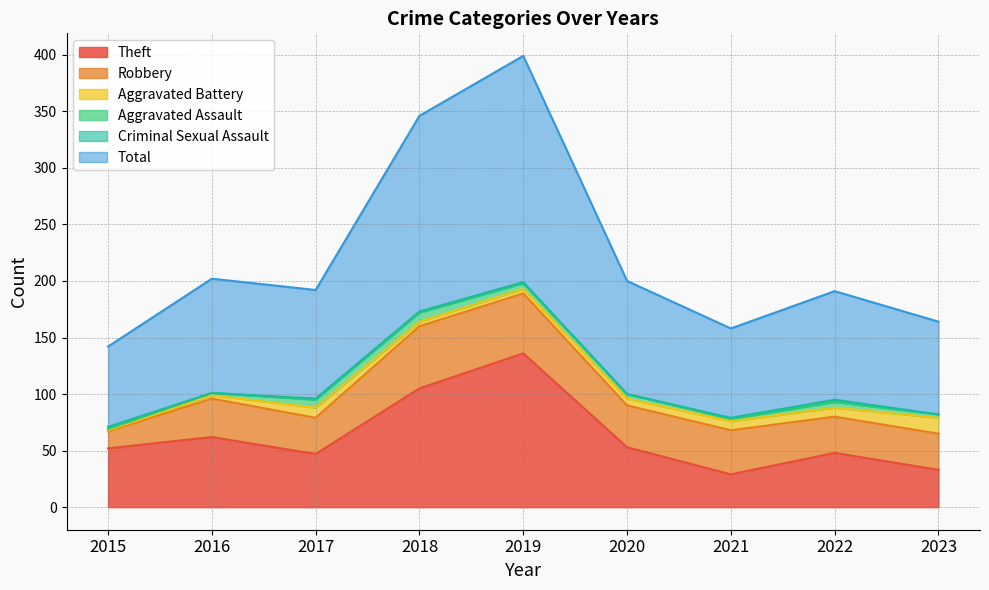

Reading left to right, extract all data points from this chart.

Theft: 2015=52	2016=62	2017=47	2018=105	2019=136	2020=53	2021=29	2022=48	2023=33
Robbery: 2015=15	2016=34	2017=32	2018=55	2019=53	2020=37	2021=39	2022=32	2023=32
Aggravated Battery: 2015=1	2016=3	2017=9	2018=4	2019=4	2020=6	2021=8	2022=8	2023=14
Aggravated Assault: 2015=1	2016=2	2017=7	2018=8	2019=5	2020=4	2021=2	2022=5	2023=3
Criminal Sexual Assault: 2015=2	2016=0	2017=1	2018=1	2019=1	2020=0	2021=1	2022=2	2023=0
Total: 2015=71	2016=101	2017=96	2018=173	2019=200	2020=100	2021=79	2022=96	2023=82